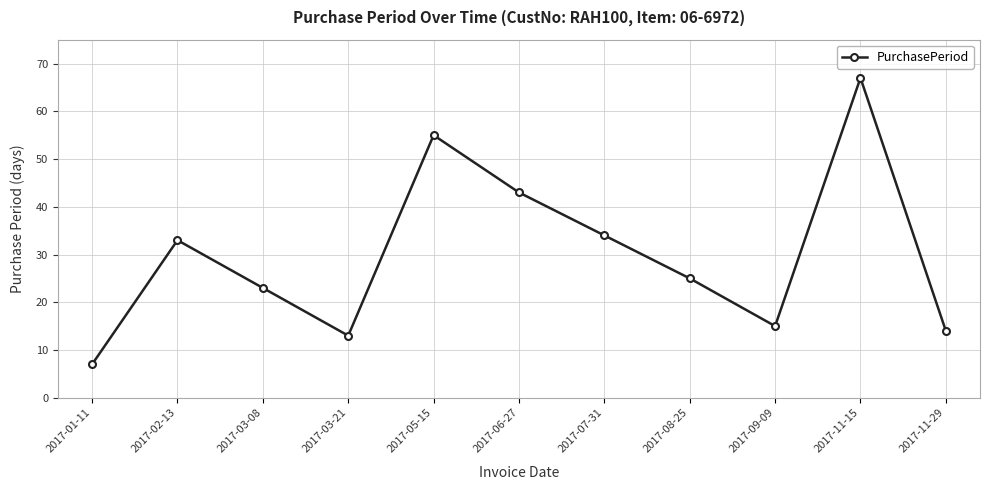

What is the maximum value shown in the chart?

67